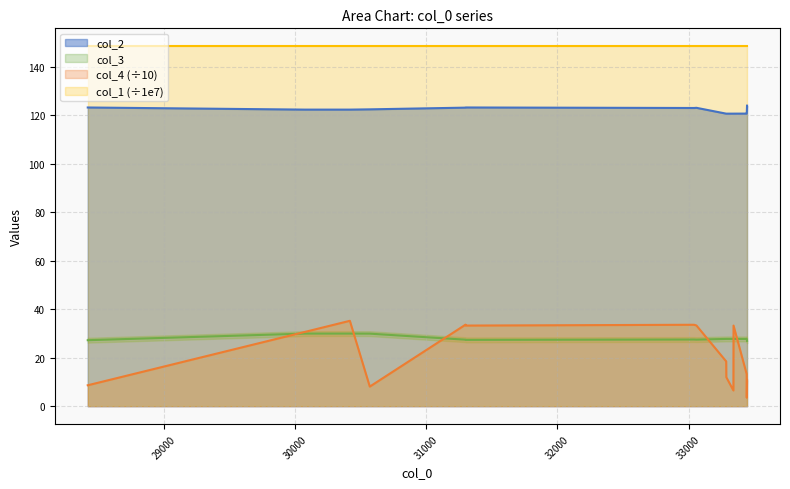

Between 31299 and 33287, which series saw the biggest shift?

col_4